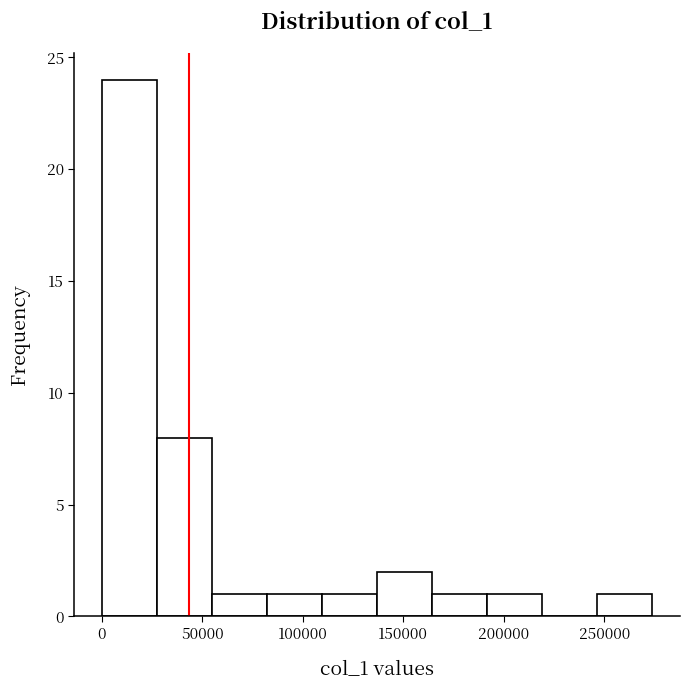

Over which range of the x-axis is the bar tallest?

0 to 30000